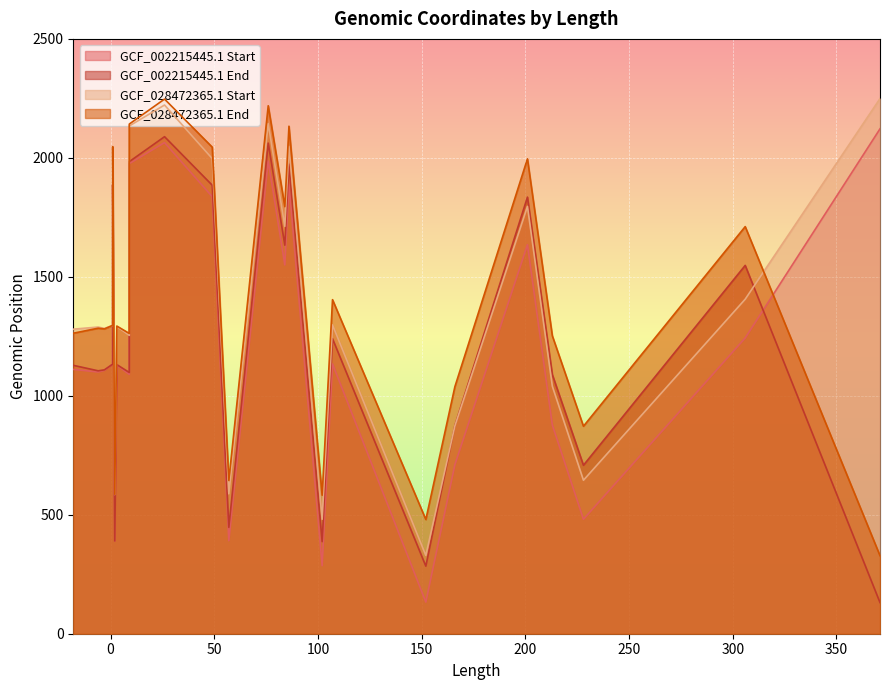

True or false: GCF_028472365.1 End and GCF_002215445.1 End cross at least once.

False